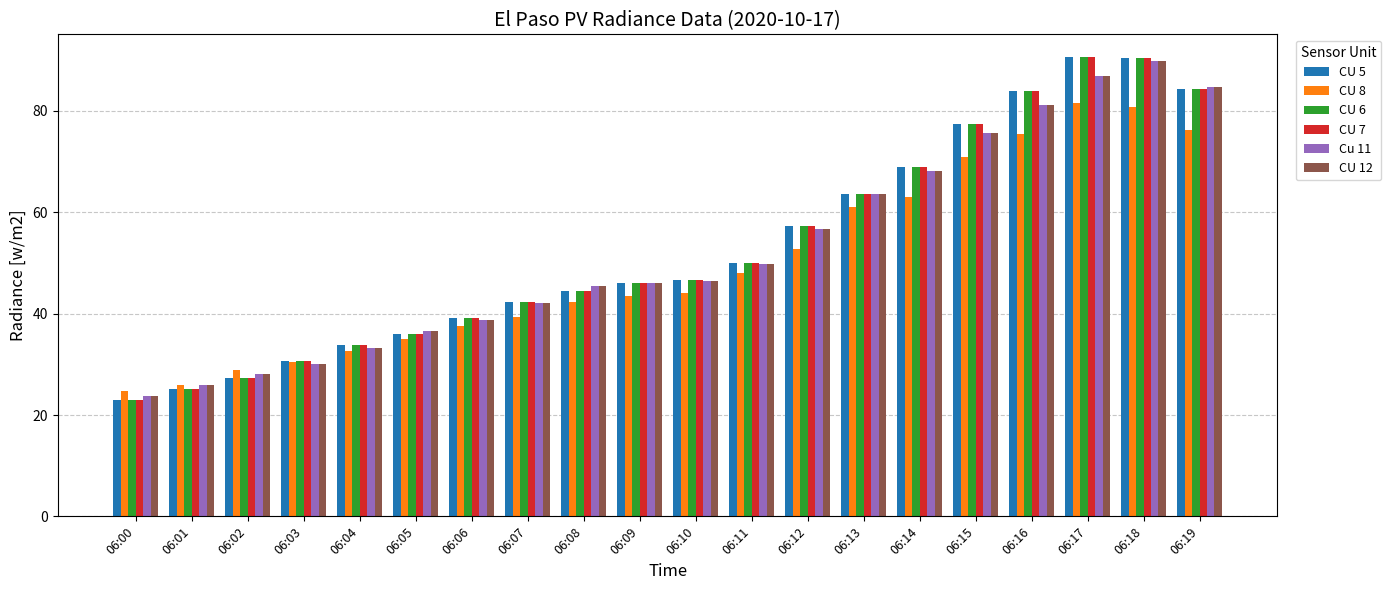

What is the total value across all series at 06:18?

532.0